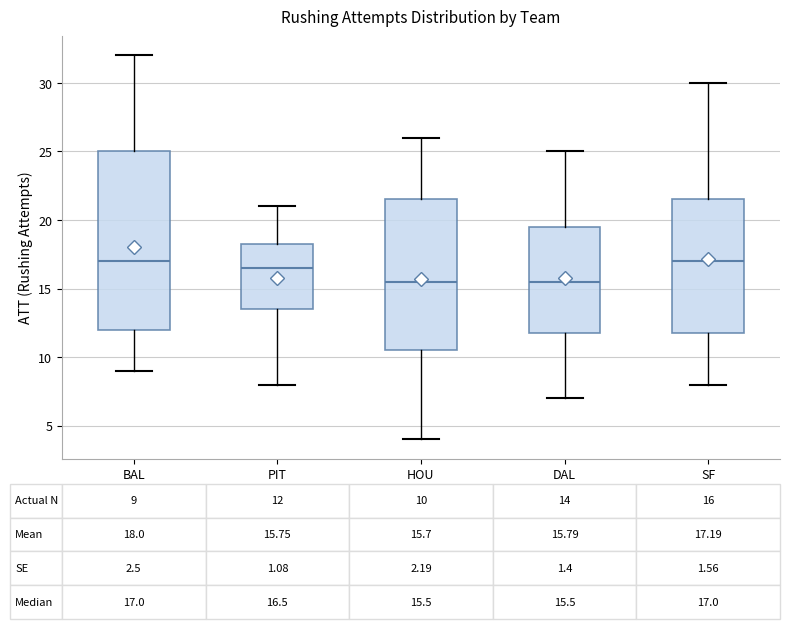

Comparing the boxes themselves (not the whiskers), which one is the tallest?

BAL